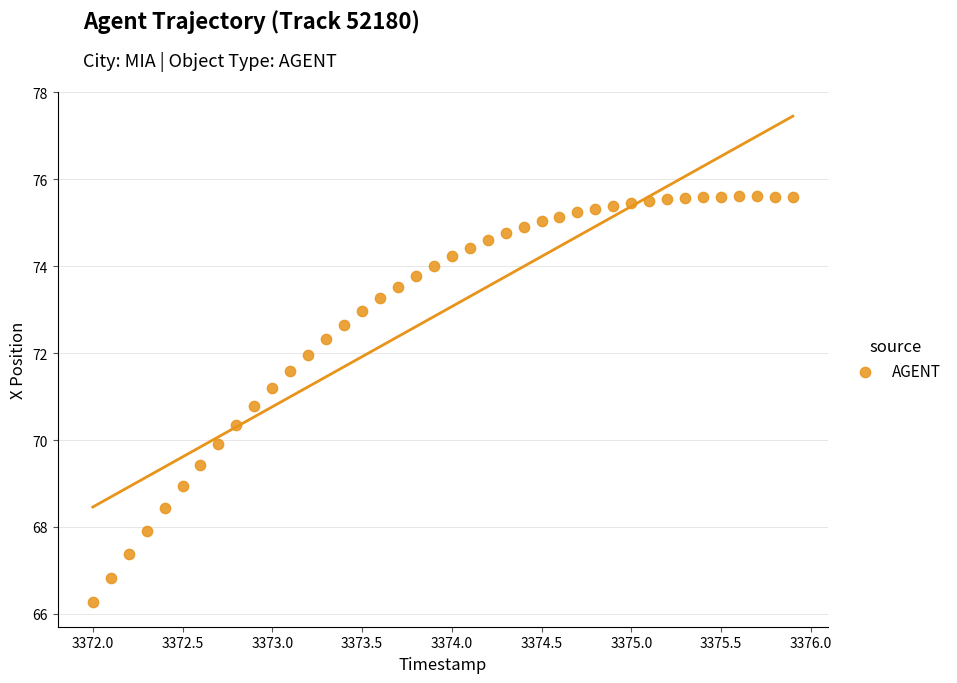

What is the range of Y values (max minus min)?

9.3